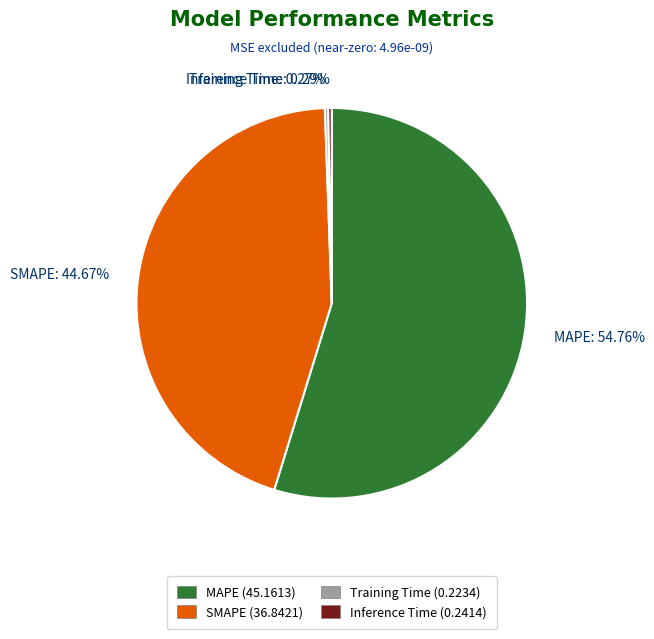

Which has a higher value, MAPE: 54.76% or SMAPE: 44.67%?

MAPE: 54.76%